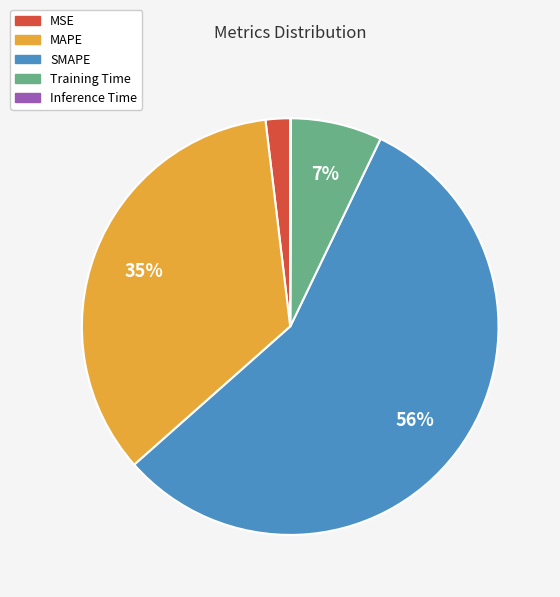

What is the largest slice in the pie chart?

SMAPE